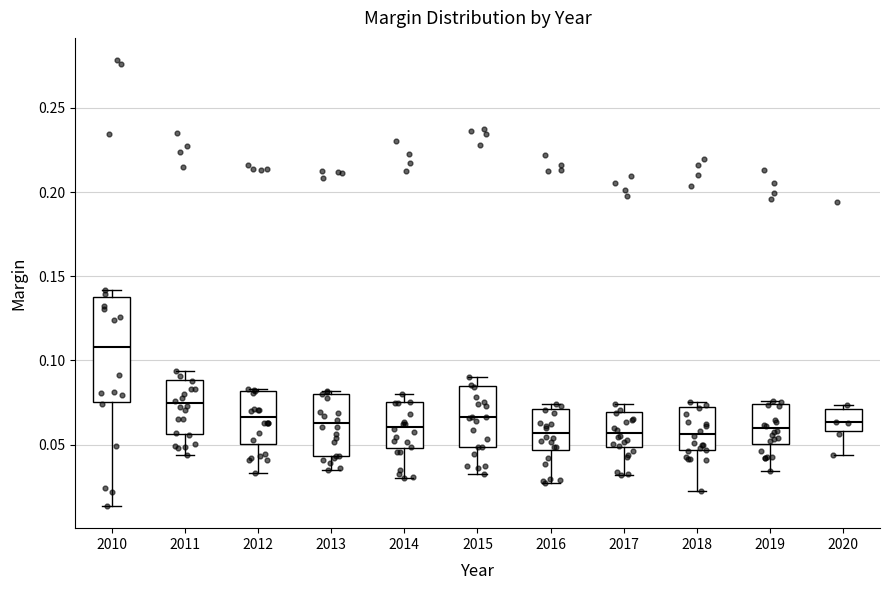

Reading left to right, read every box against the y-axis: the position of its median line, the range the box covers, and the ends of its whiskers. The values are not printed on the chart, so give them approximately, as read against the axis.

2010: median 0.110, box 0.075 to 0.140, whiskers 0.015 to 0.140 (just above the box's upper edge)
2011: median 0.075, box 0.055 to 0.090, whiskers 0.045 to 0.095
2012: median 0.065, box 0.050 to 0.080, whiskers 0.035 to 0.085
2013: median 0.065, box 0.045 to 0.080, whiskers 0.035 to 0.080 (just above the box's upper edge)
2014: median 0.060, box 0.050 to 0.075, whiskers 0.030 to 0.080
2015: median 0.065, box 0.050 to 0.085, whiskers 0.030 to 0.090
2016: median 0.055, box 0.045 to 0.070, whiskers 0.025 to 0.075
2017: median 0.055, box 0.050 to 0.070, whiskers 0.030 to 0.075
2018: median 0.055, box 0.045 to 0.070, whiskers 0.025 to 0.075
2019: median 0.060, box 0.050 to 0.075, whiskers 0.035 to 0.075 (just above the box's upper edge)
2020: median 0.065, box 0.060 to 0.070, whiskers 0.045 to 0.075